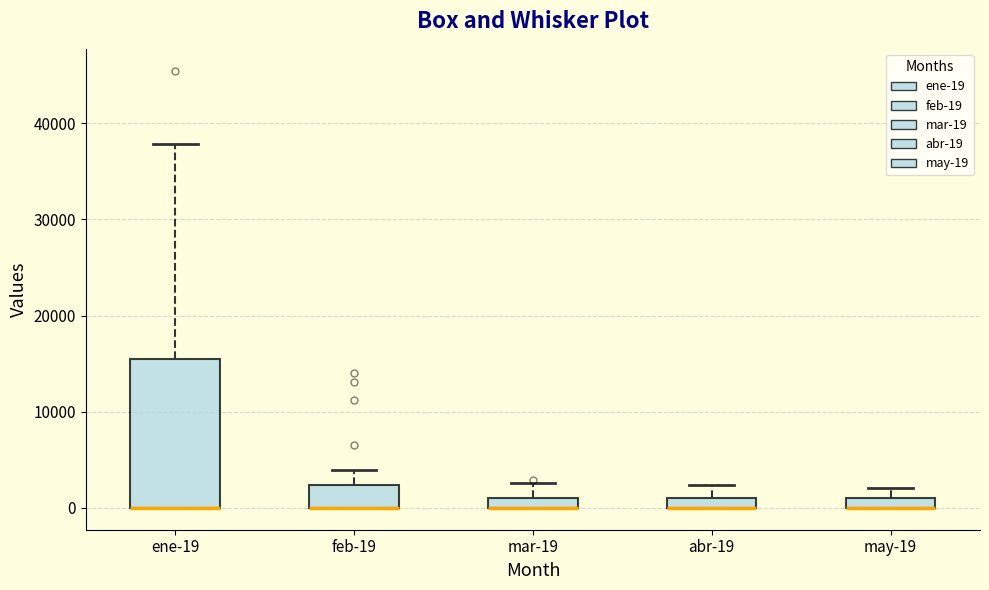

Comparing the boxes themselves (not the whiskers), which one is the tallest?

ene-19